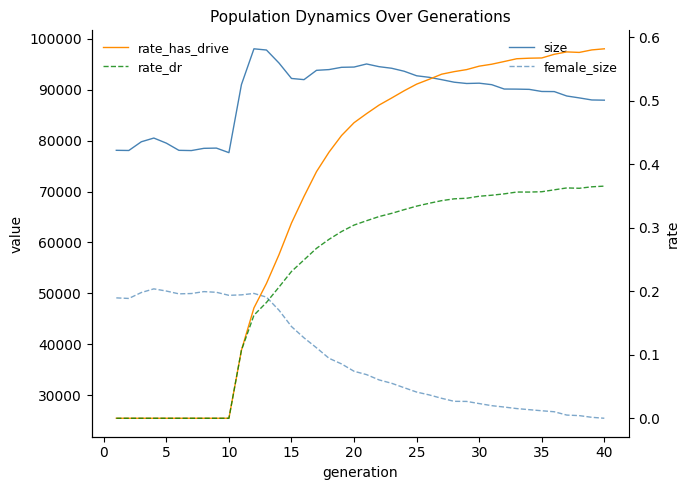

At how many categories does at least one series exceed 59137?

40